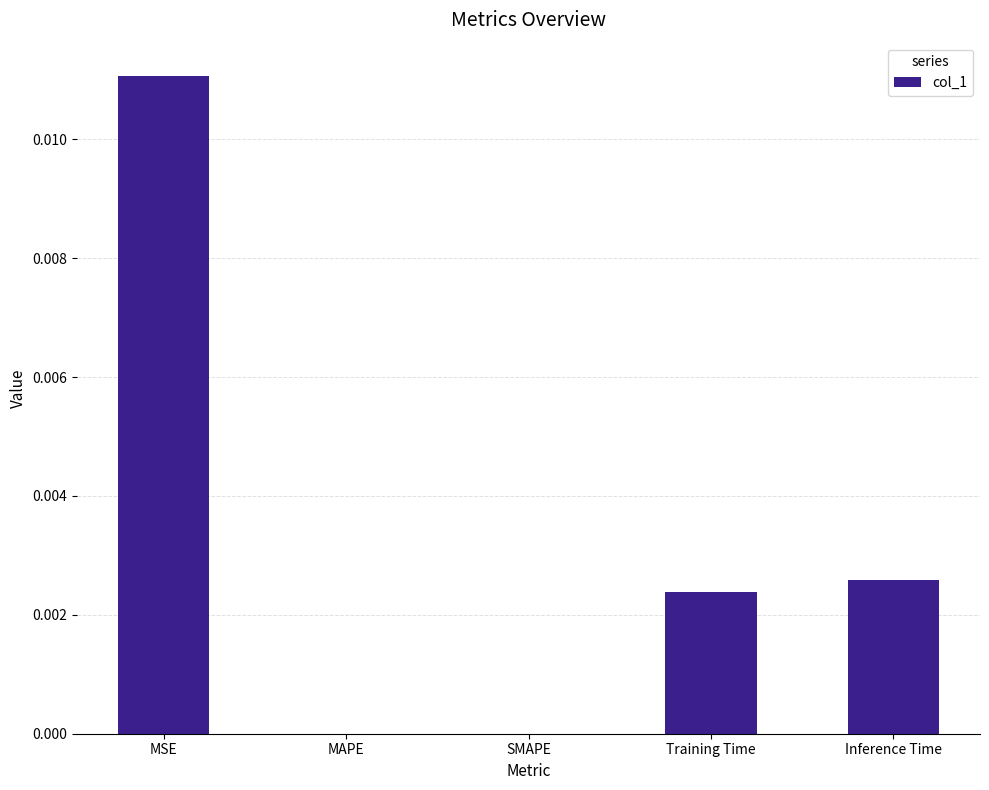

Which label corresponds to the largest value in the chart?

MSE